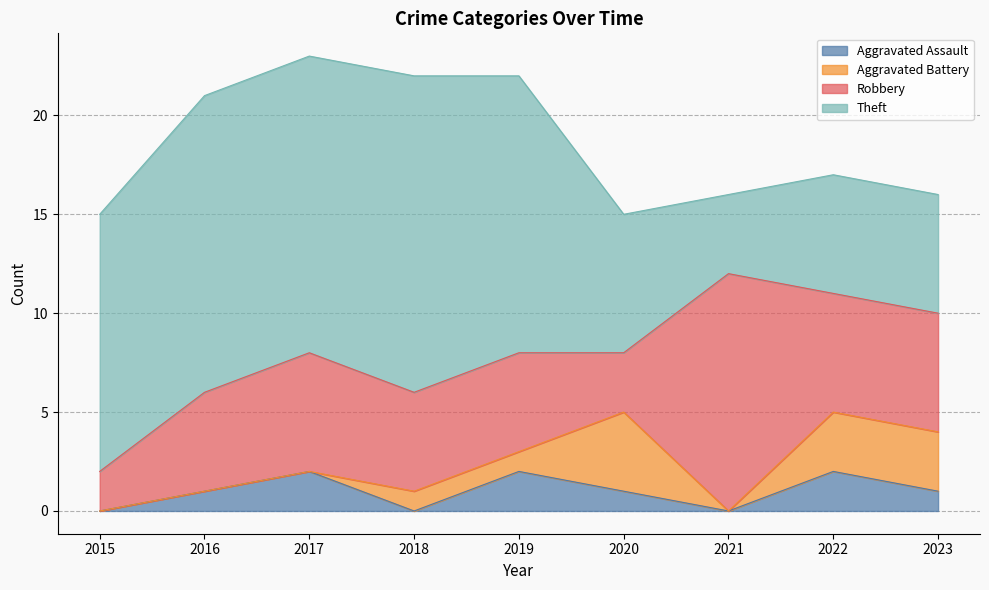

Read the Robbery value at 2017, to the nearest 10.

10